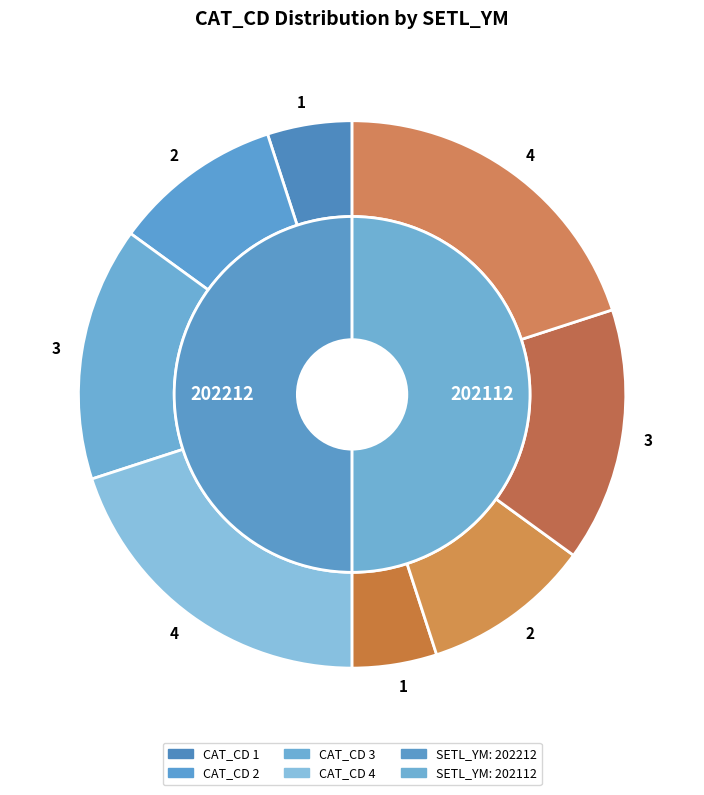

What is the change in value from CAT_CD 2 (202212) to CAT_CD 1 (202112)?

-1